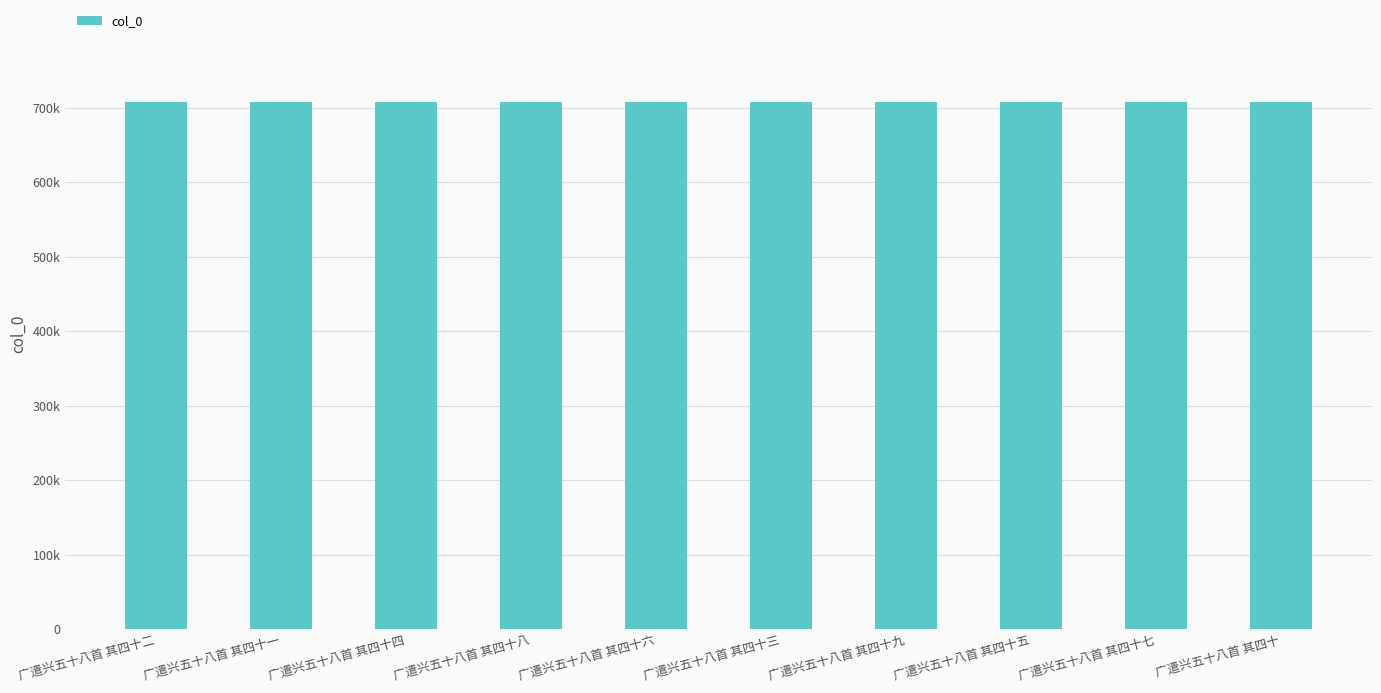

What position from the left is 广遣兴五十八首 其四十五?

8